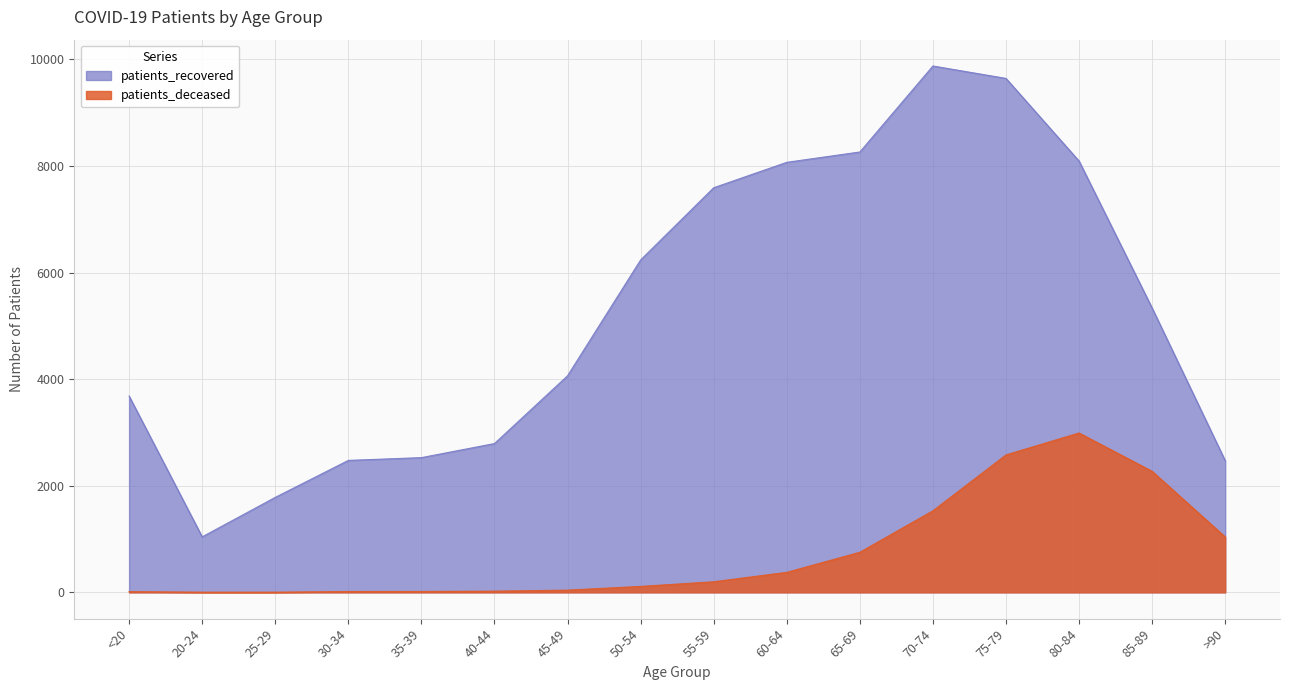

What is the average value of the patients_deceased series?

747